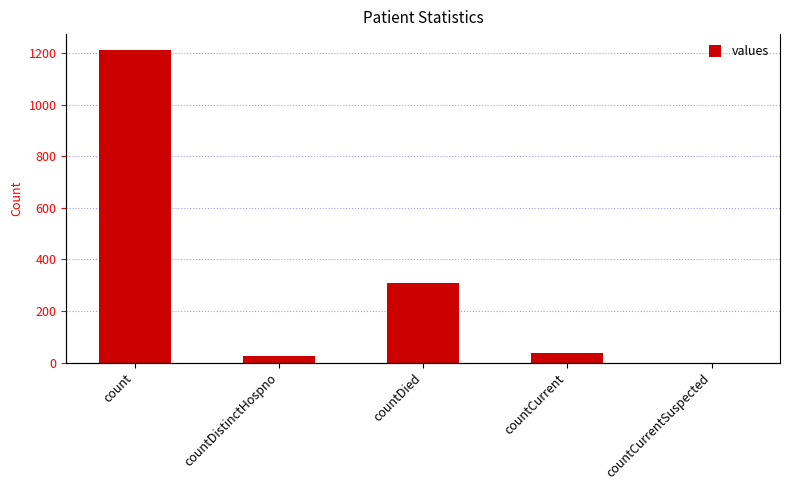

What is the ratio of the value at countDied to the value at count?

0.3